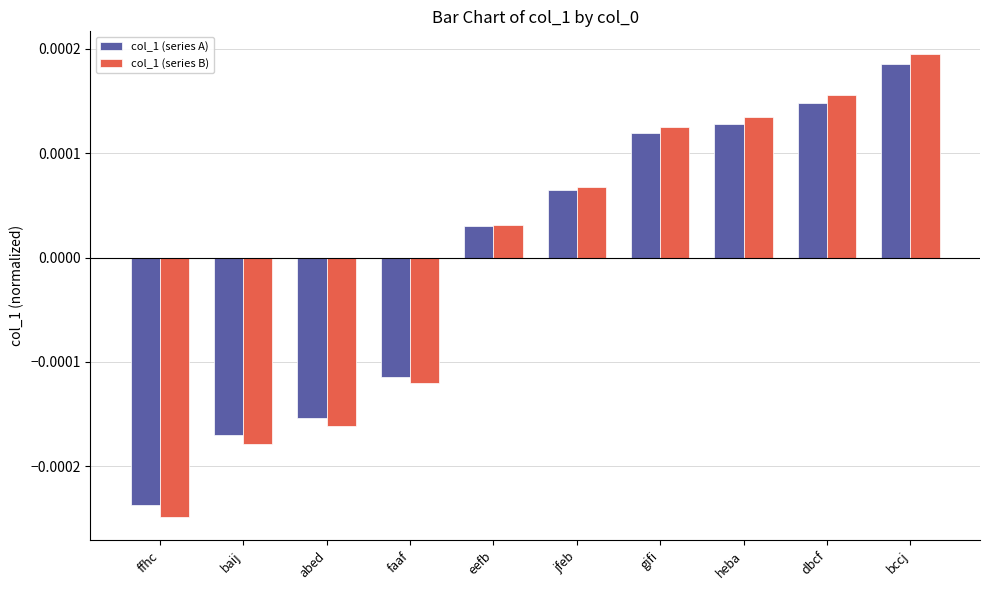

Which series has the largest range (max minus min)?

col_1 (series B)